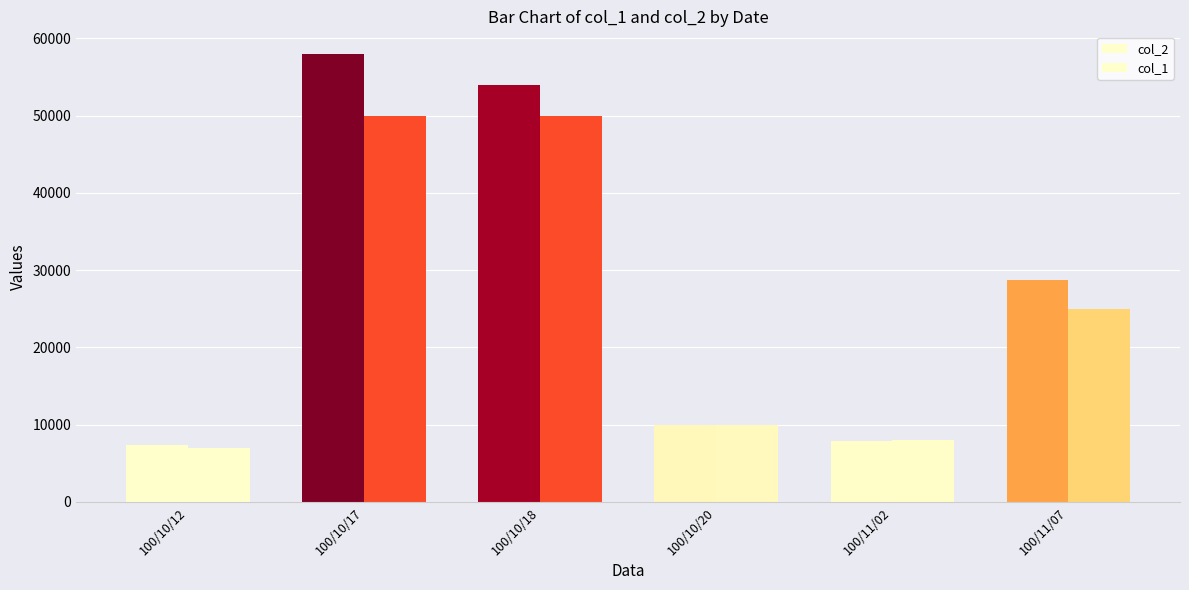

How many bars are there in each group?

2